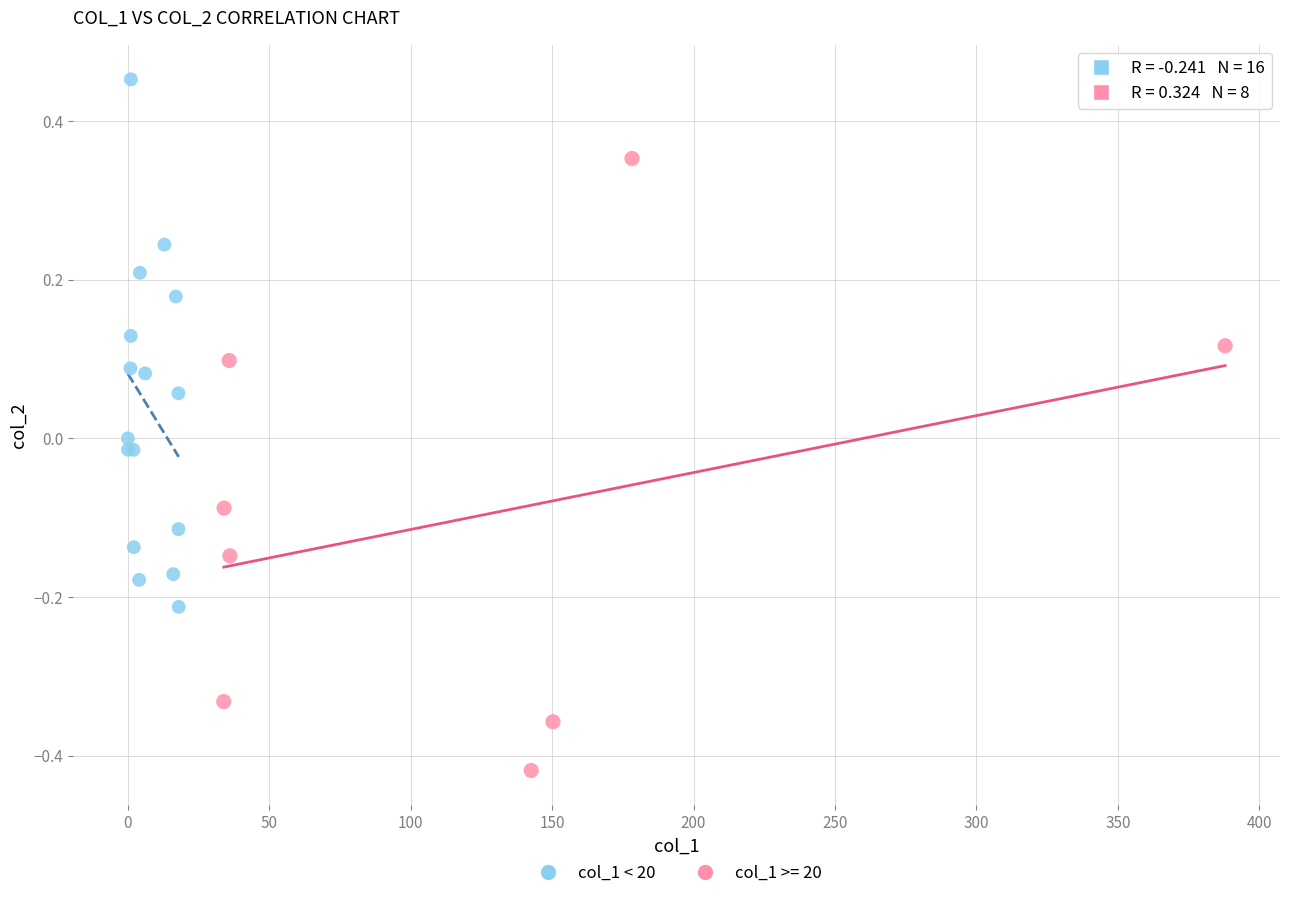

Which series contains the lowest Y value?

col_1 >= 20